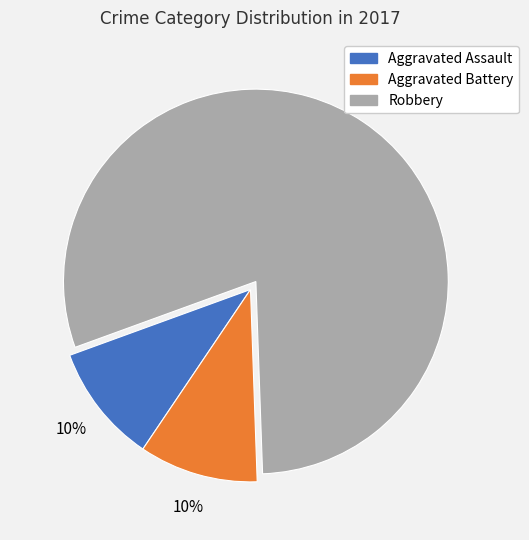

How many slices are in this pie chart?

3